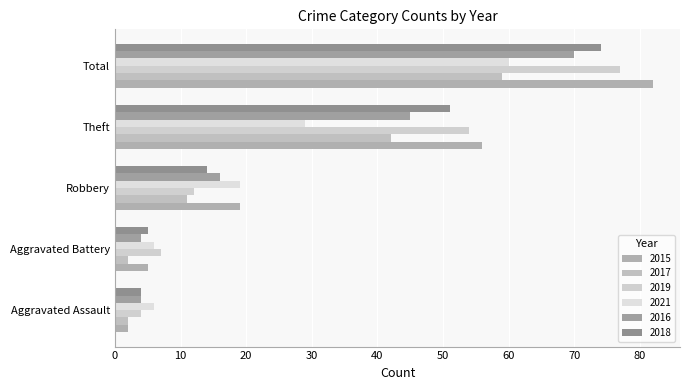

What is the average value of the 2017 series?

23